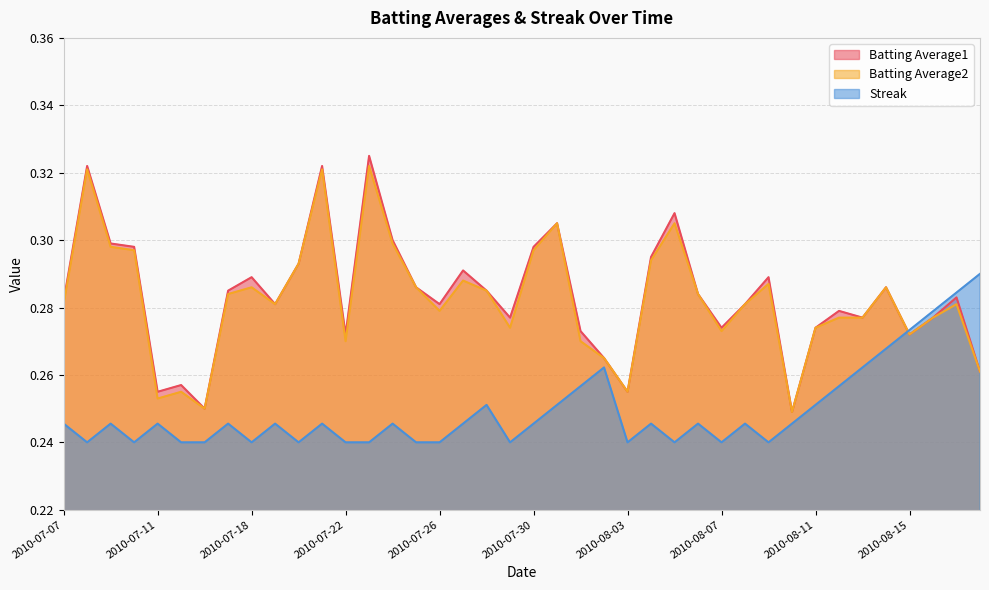

How many lines are shown in the chart?

3